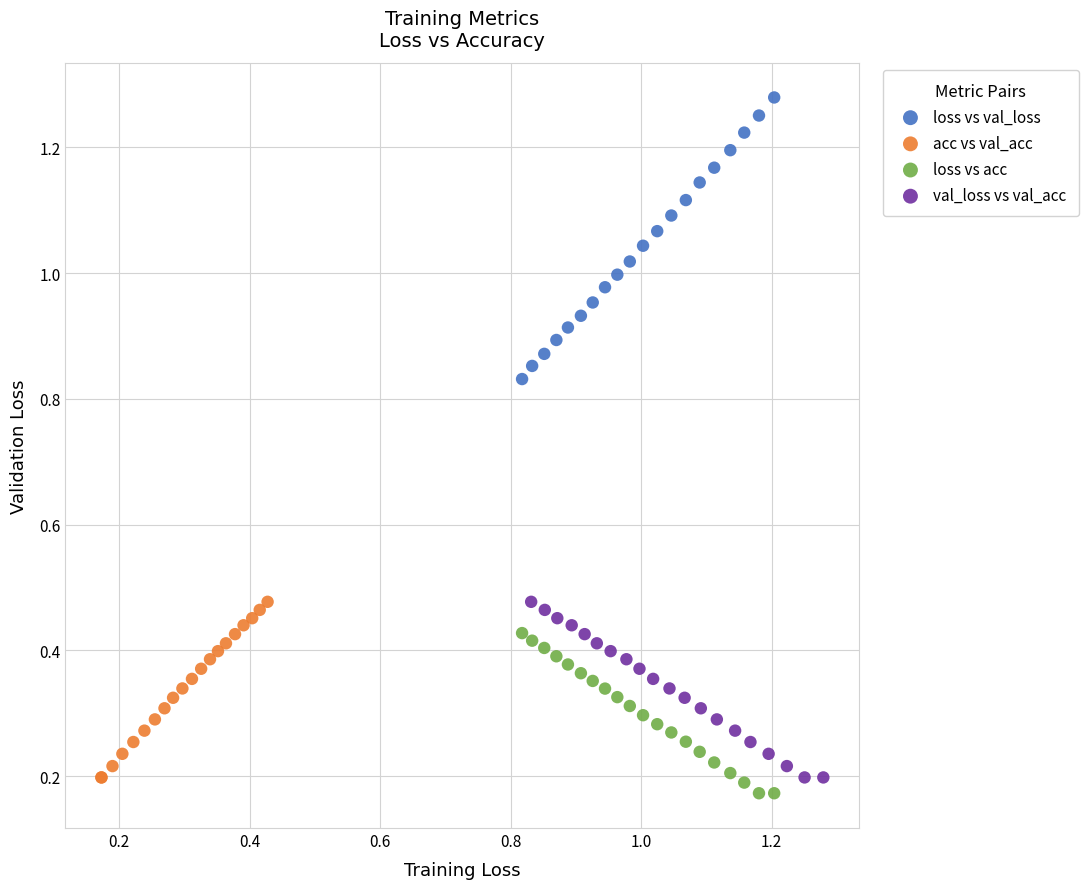

Which series has the largest Y range (max minus min)?

loss vs val_loss